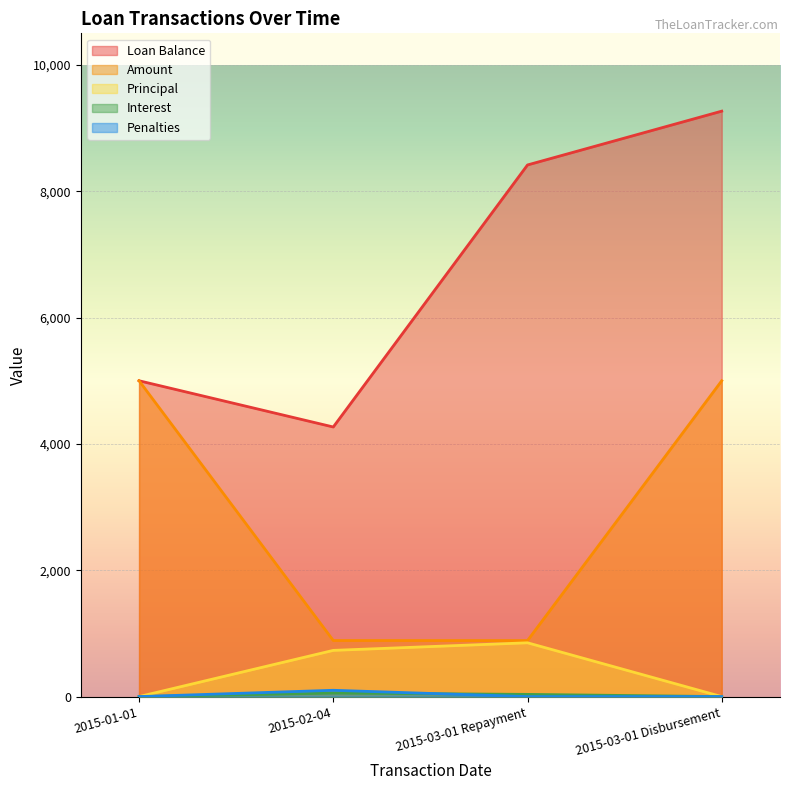

Which series has the largest range (max minus min)?

Loan Balance